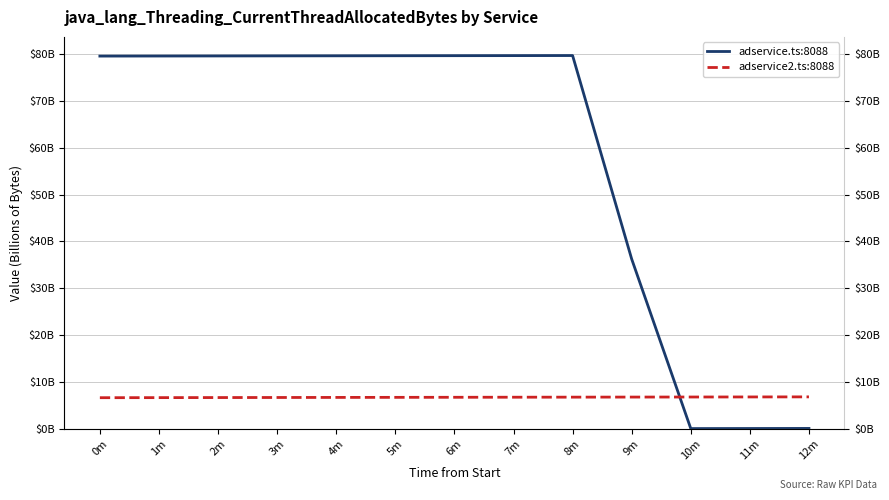

Reading left to right, what are all the values shown in this chart?

adservice.ts:8088: 79.6	79.6	79.6	79.7	79.7	79.7	79.7	79.7	79.7	36.2	0.0	0.0	0.0
adservice2.ts:8088: 6.6	6.6	6.6	6.7	6.7	6.7	6.7	6.7	6.7	6.7	6.8	6.8	6.8